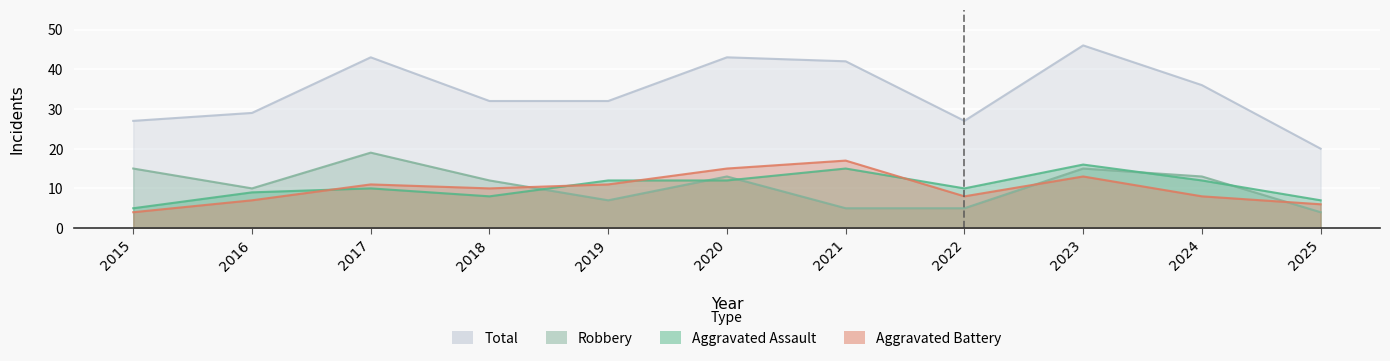

At which label does Total reach its peak?

2023